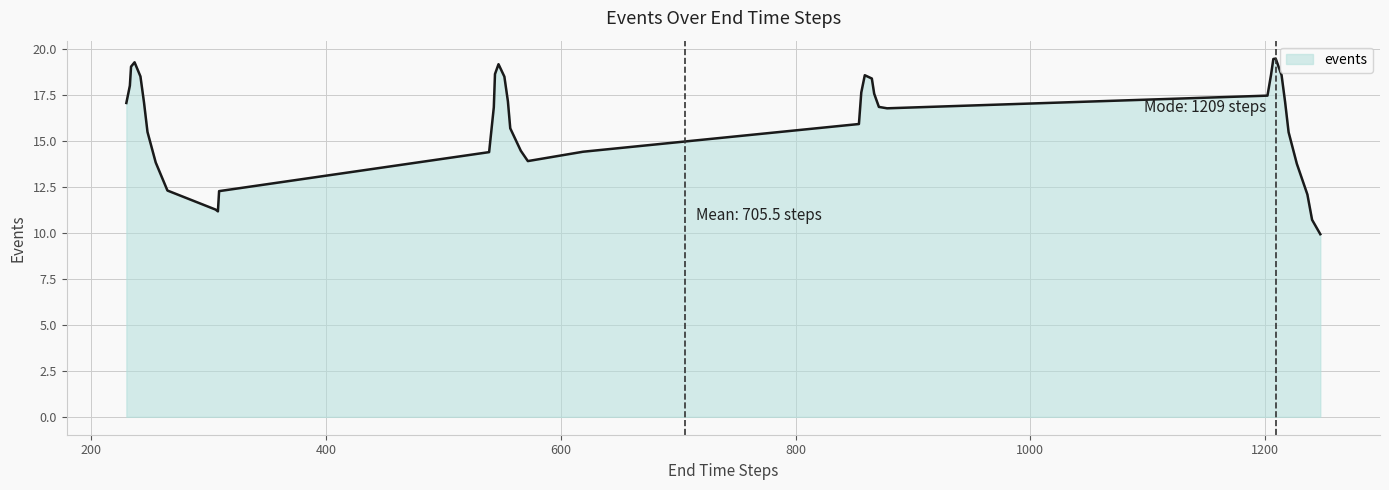

Count the number of categories in the chart.

40